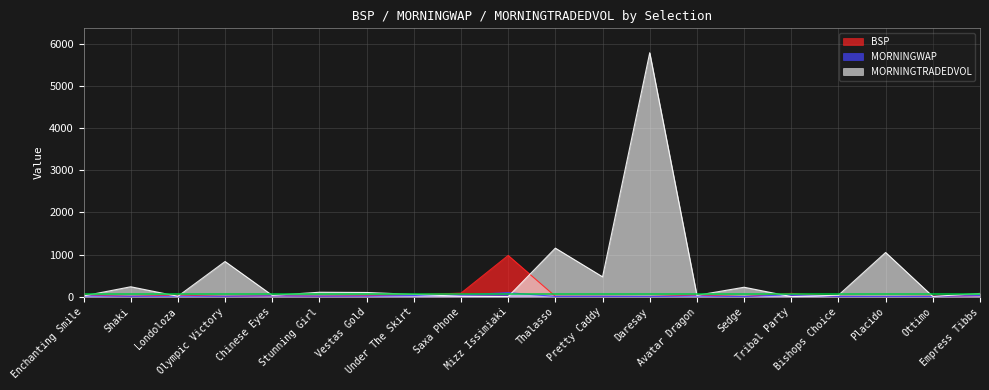

Which series has the largest range (max minus min)?

MORNINGTRADEDVOL